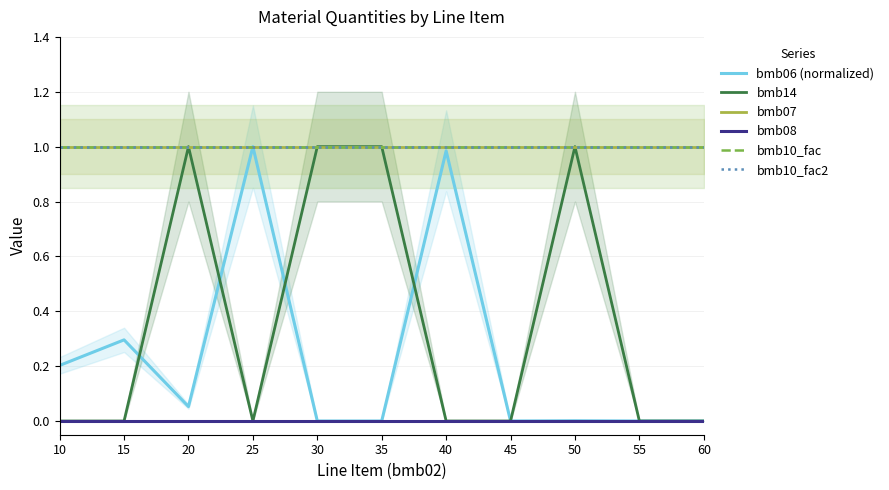

At which label does bmb07 reach its peak?

10